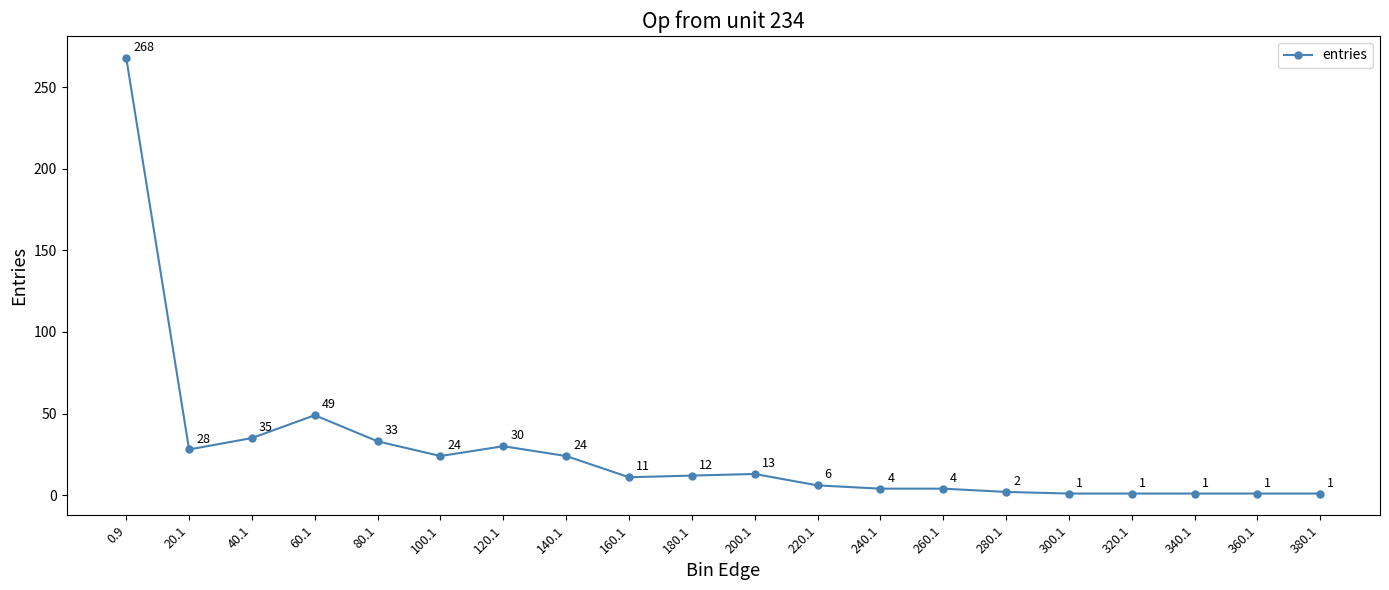

What position from the left is 20.1?

2